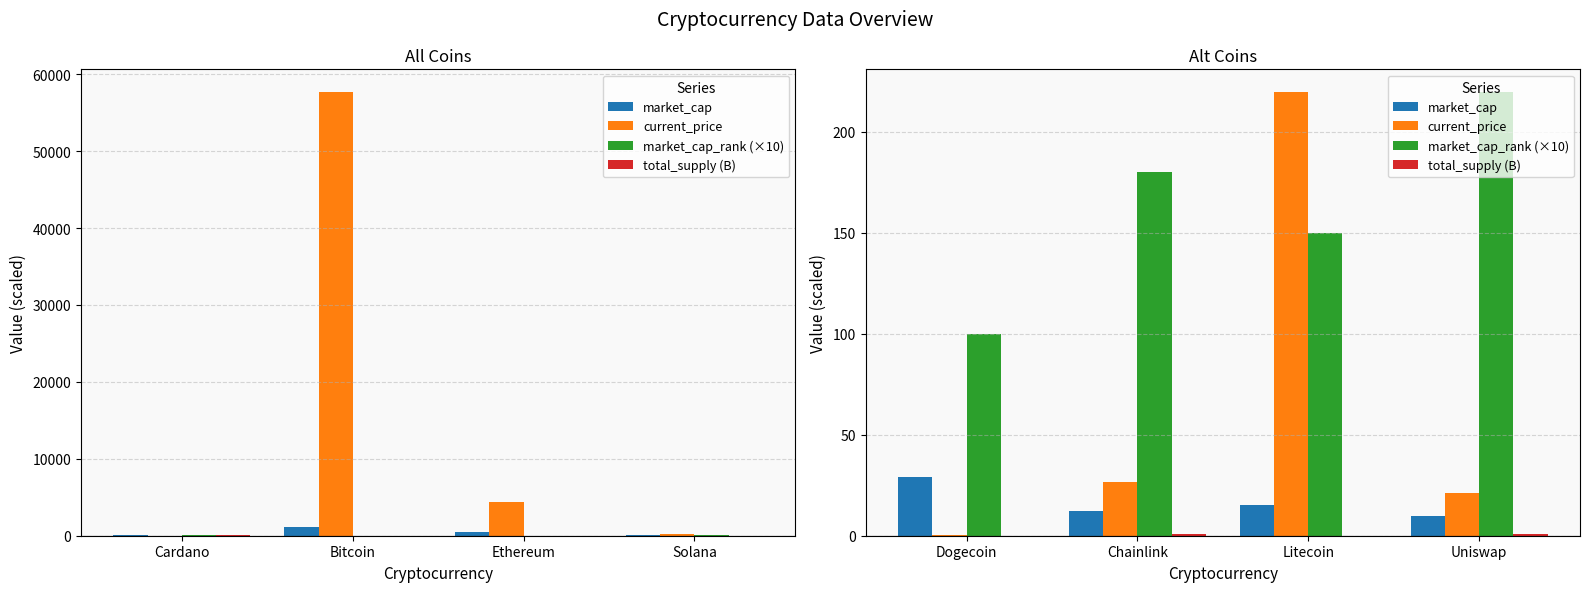

What is the average value of the current_price series?

66.8